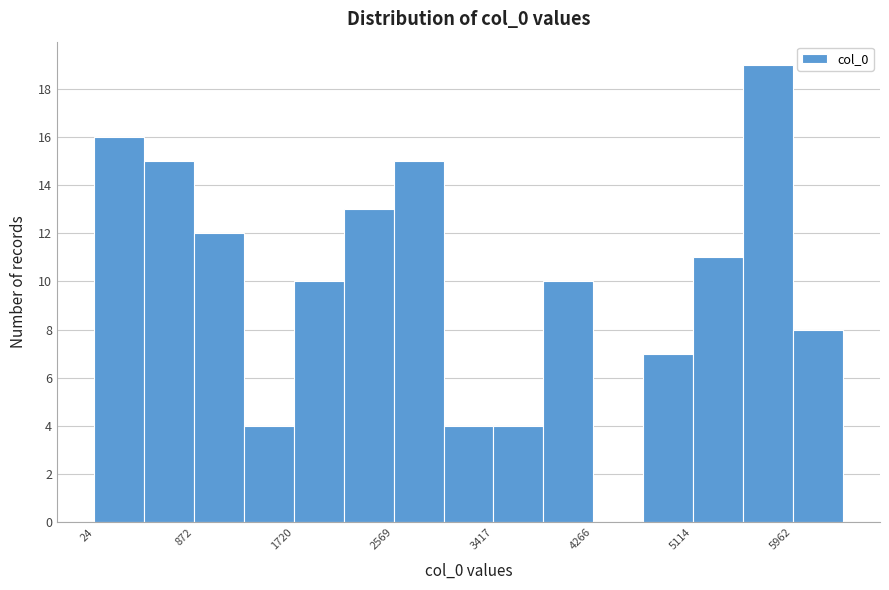

Reading left to right, list every bar in this chart as the range it spans on the x-axis followed by its height. Neither the bar edges nor the heights are printed on the chart, so give them approximately, as read against the axes.

0 to 400: 16
400 to 900: 15
900 to 1300: 12
1300 to 1700: 4
1700 to 2100: 10
2100 to 2600: 13
2600 to 3000: 15
3000 to 3400: 4
3400 to 3800: 4
3800 to 4300: 10
4300 to 4700: 0
4700 to 5100: 7
5100 to 5500: 11
5500 to 6000: 19
6000 to 6400: 8